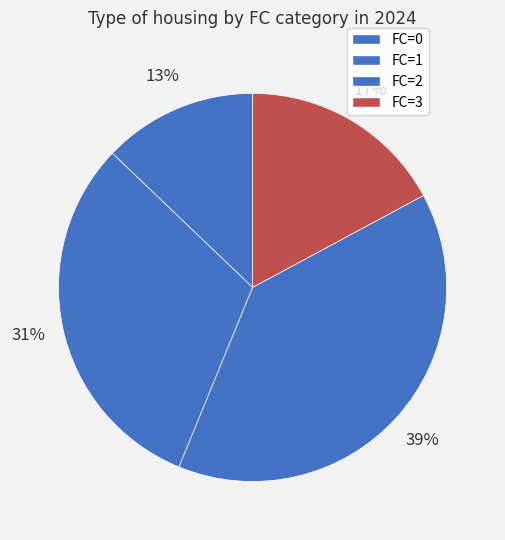

How many segments does this pie chart have?

4